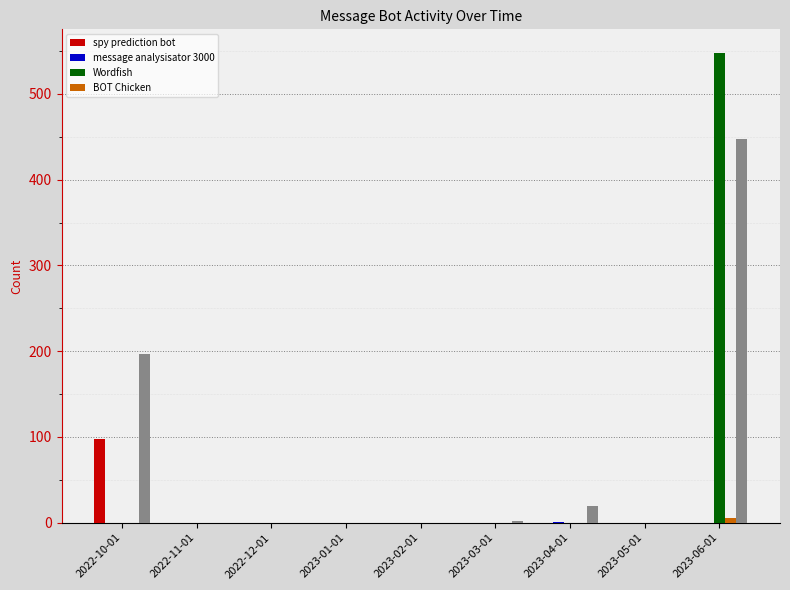

True or false: spy prediction bot has a value of -53 at 2023-01-01.

False